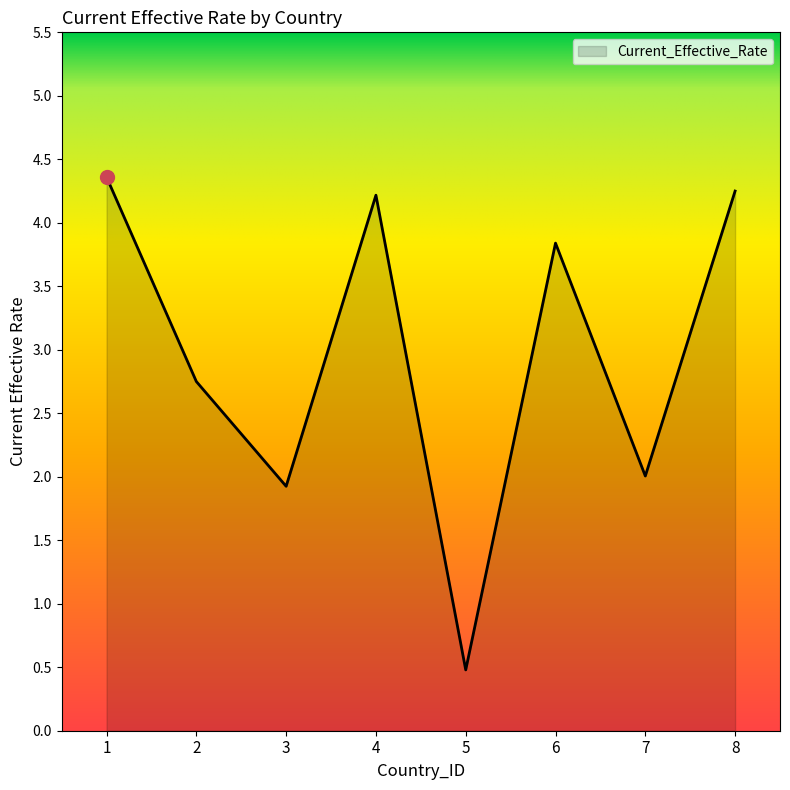

The chart shows a value of 2.8 at 2. True or false?

True